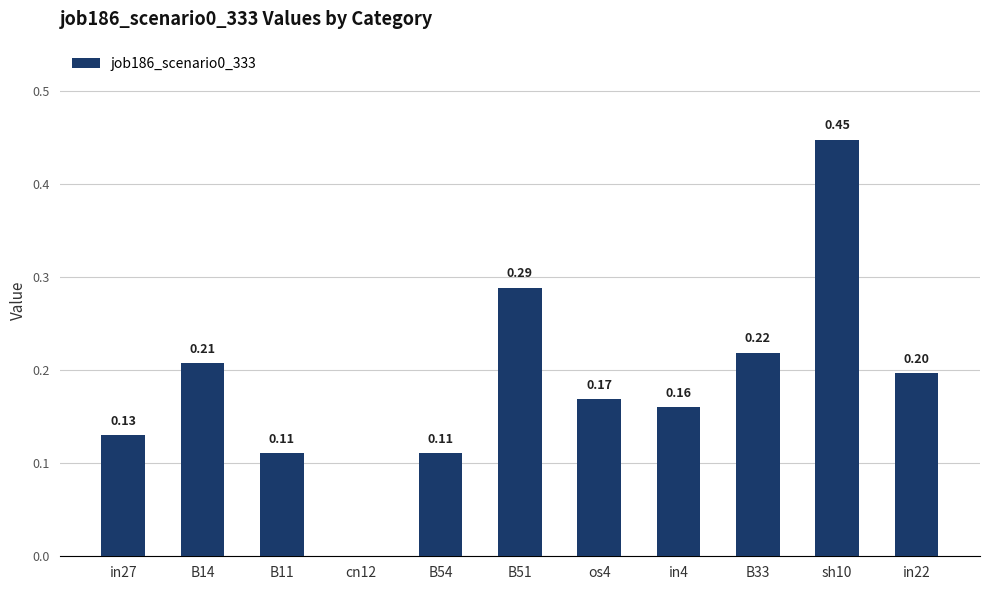

What is the sum of the values at in4 and cn12?

0.2